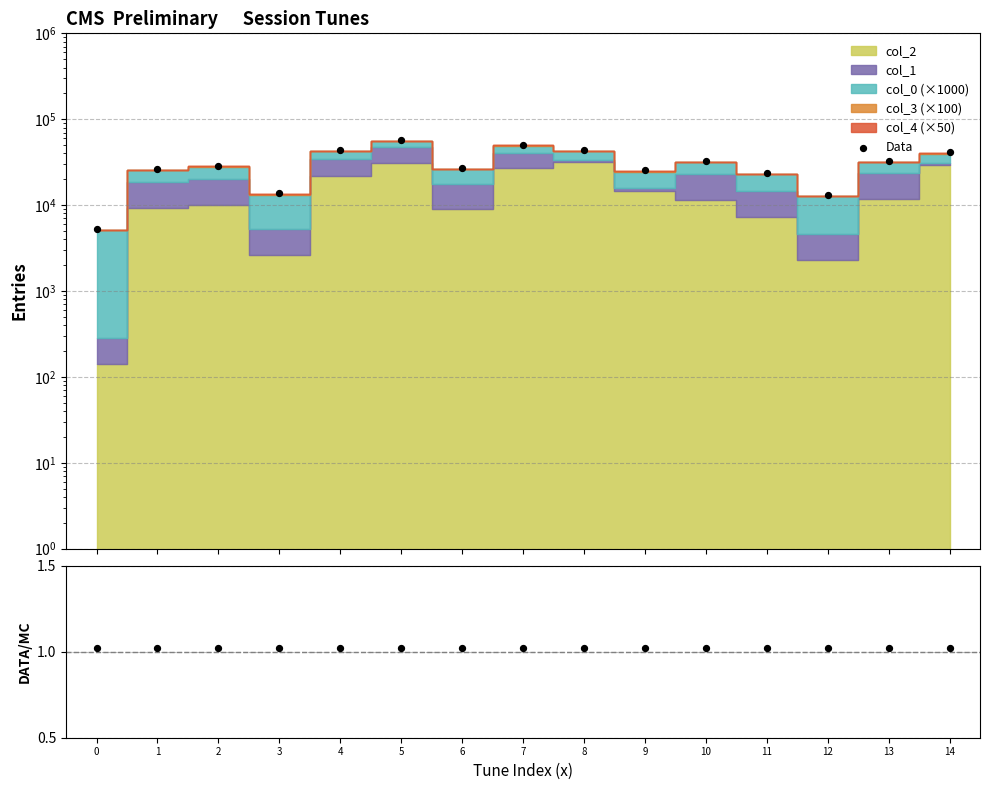

Which series has the widest spread of Y values?

Data